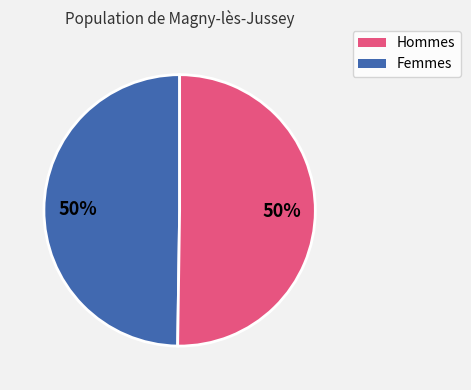

To the nearest percent, what is the average slice percentage?

50%